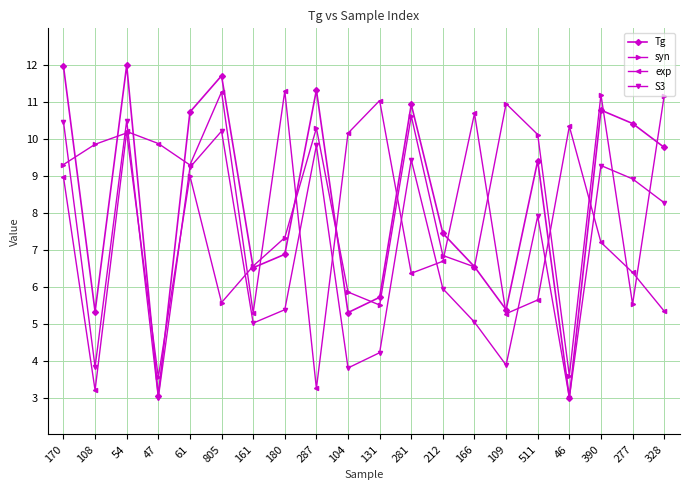

At which category is the sum across all series the highest?

54